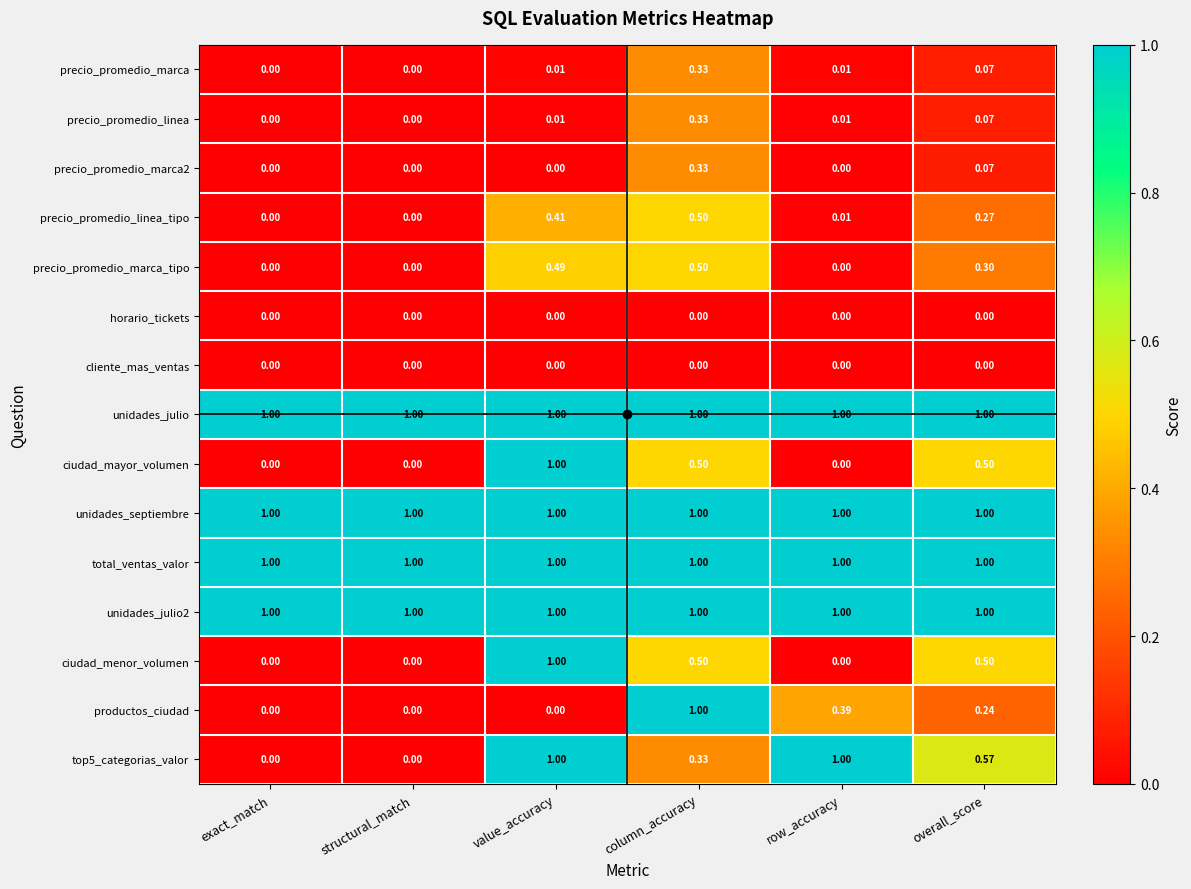

At which category is the sum across all series the highest?

column_accuracy